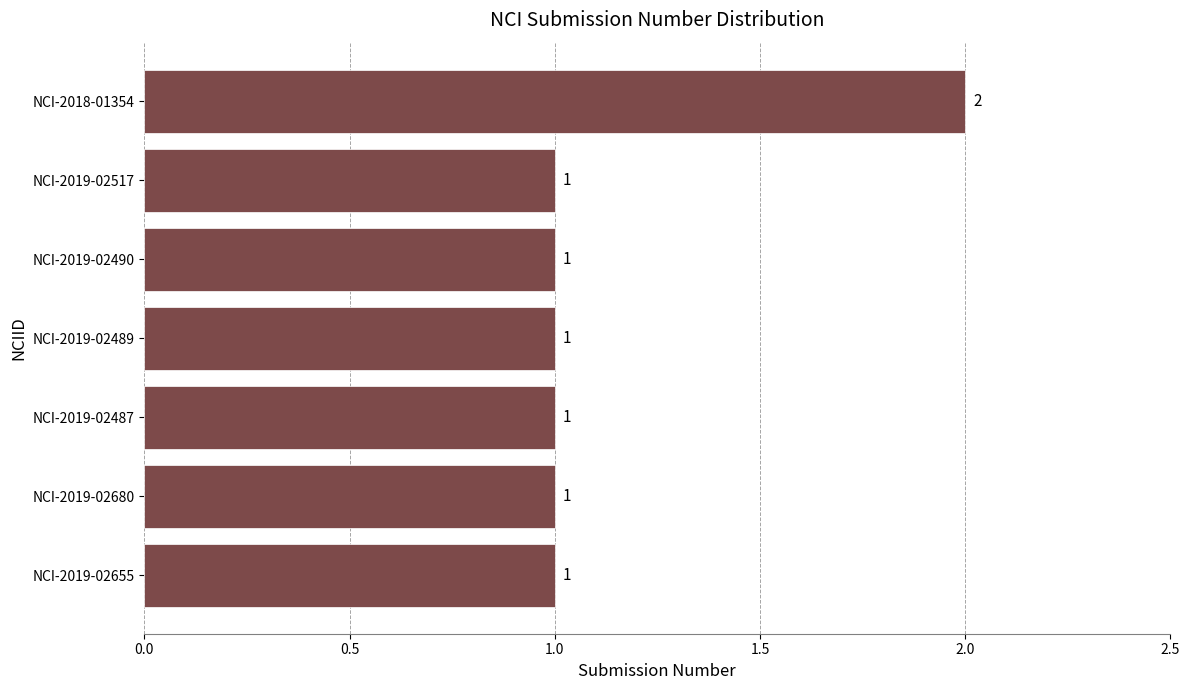

What is the smallest value displayed?

1